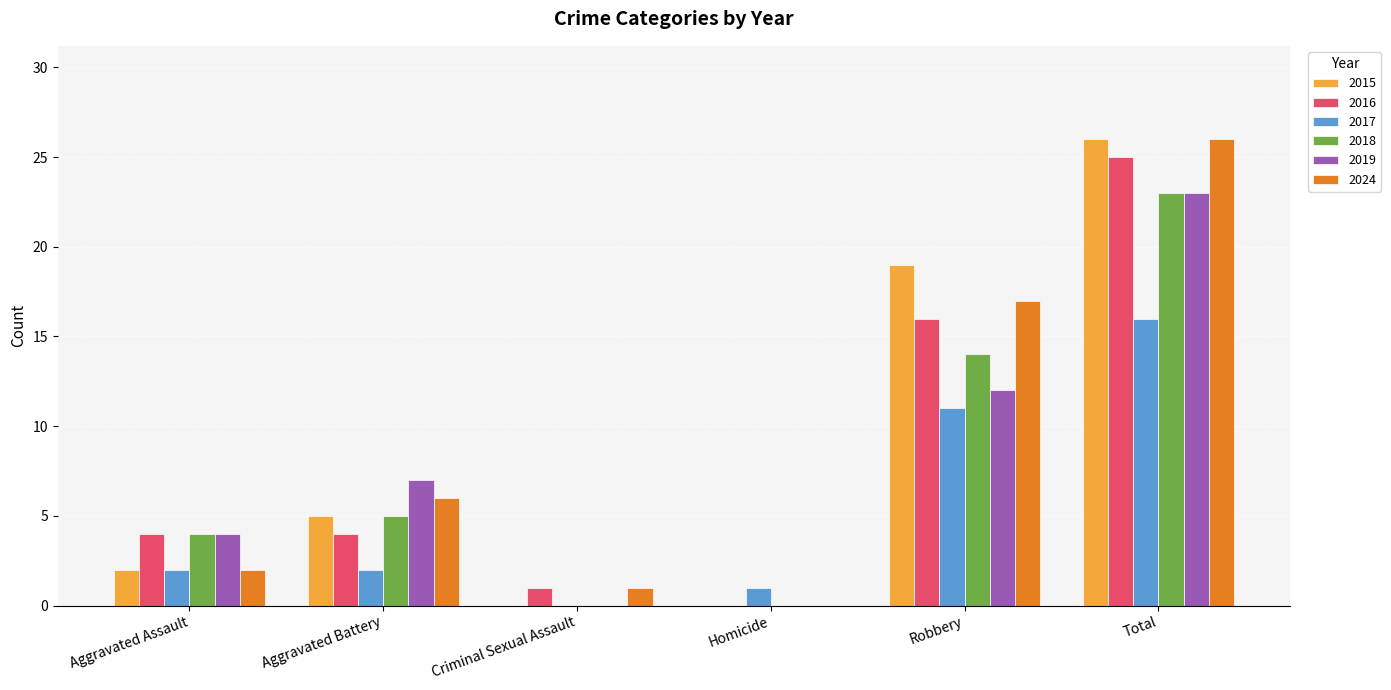

Is the value of 2019 at Homicide greater than the value of 2018 at Total?

No